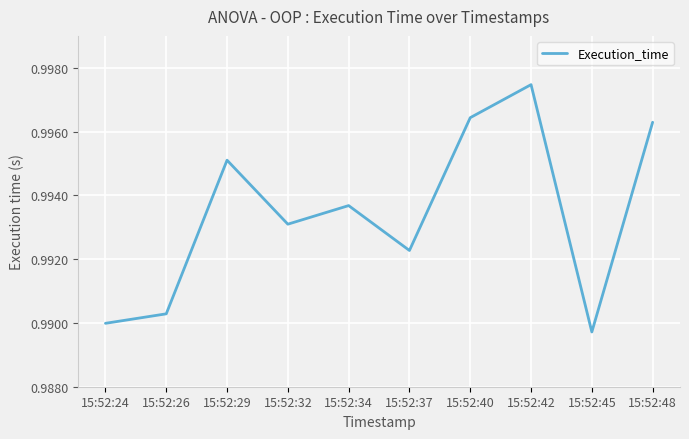

At which label is the value closest to 0?

15:52:45